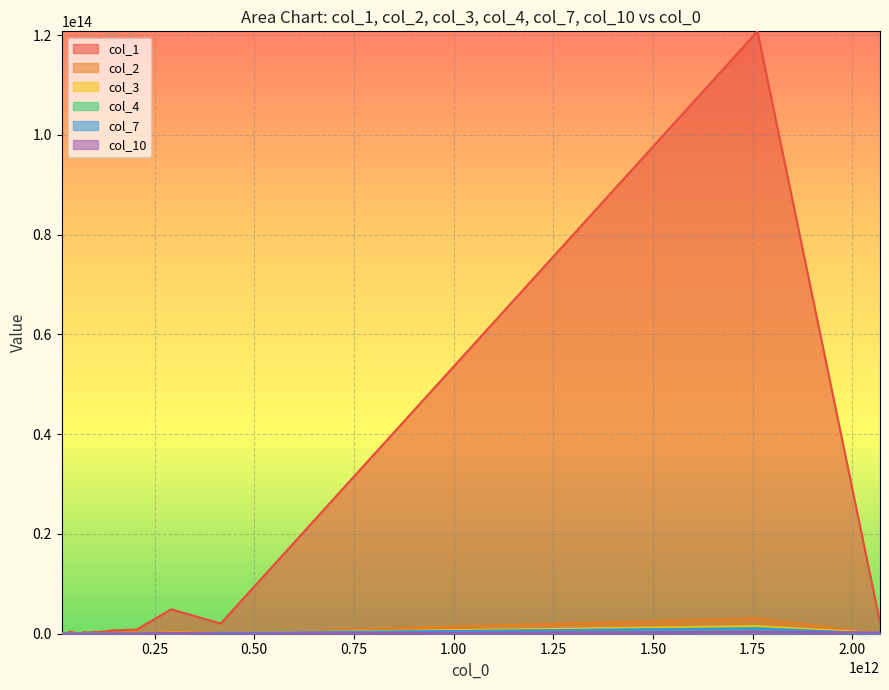

What are all the series names shown in the legend?

col_1, col_2, col_3, col_4, col_7, col_10